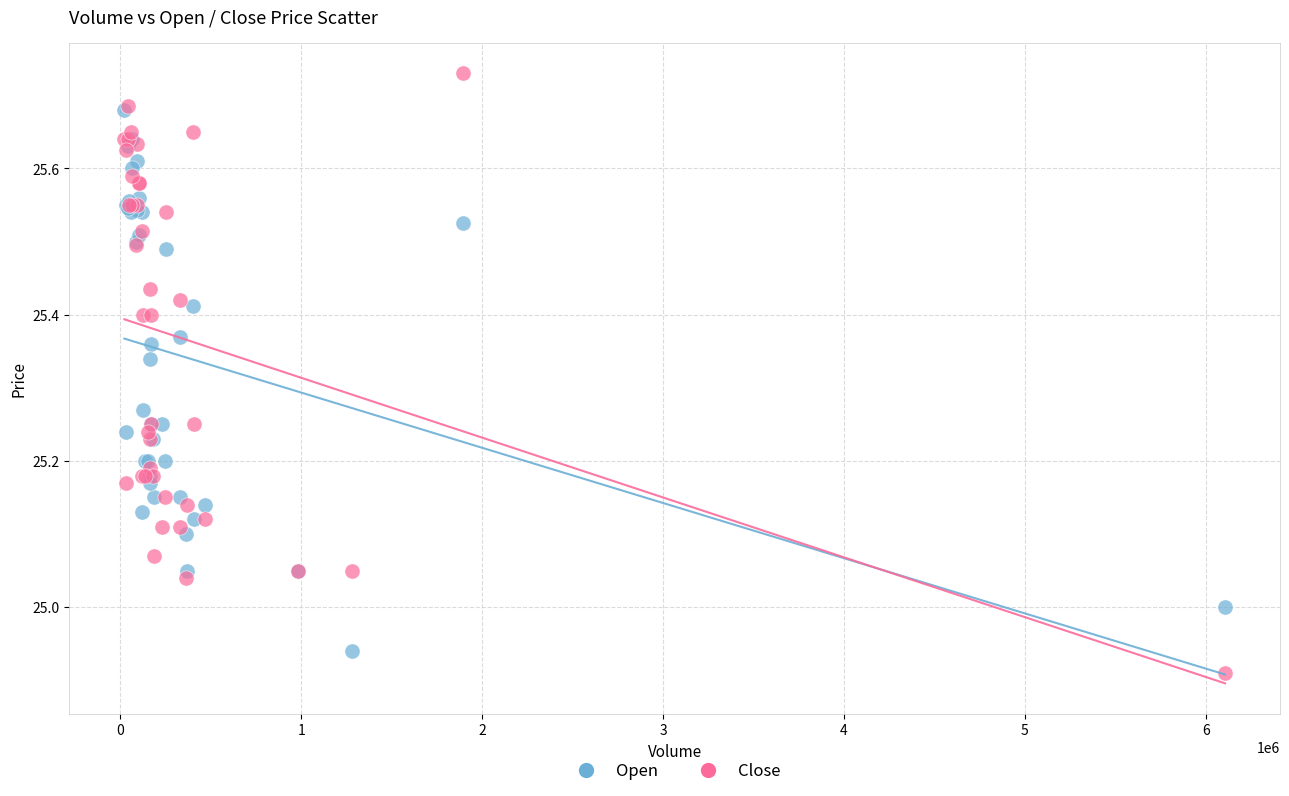

What are all the series names shown in the legend?

Open, Close